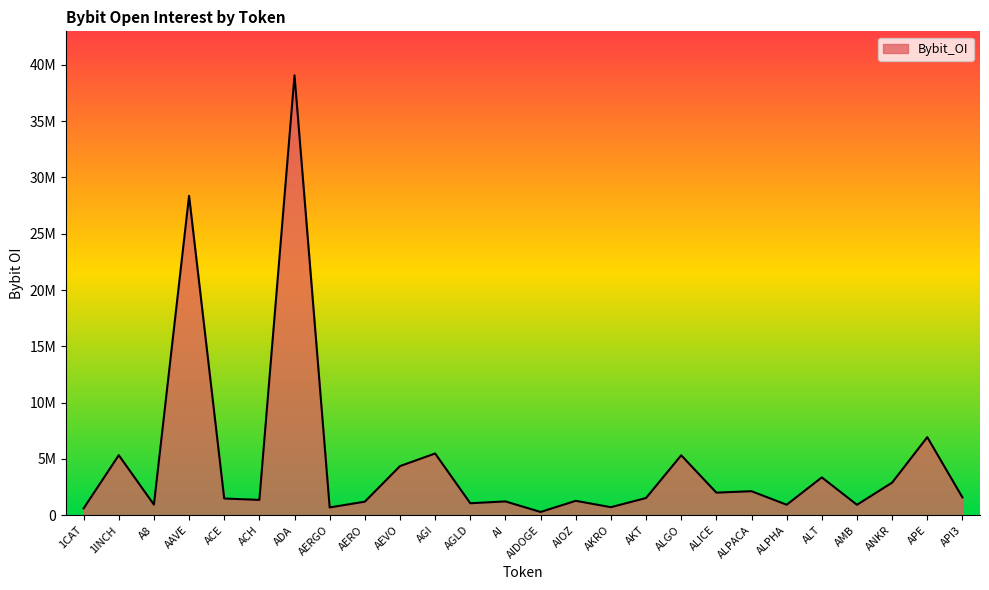

Reading right to left, what are all the values shown in this chart?

1581079	6932107	2893832	925287	3358181	929585	2129595	2003842	5323243	1527602	711289	1277382	286405	1222635	1061165	5481610	4360725	1201548	689006	39072652	1358780	1481796	28369748	937370	5330562	603900